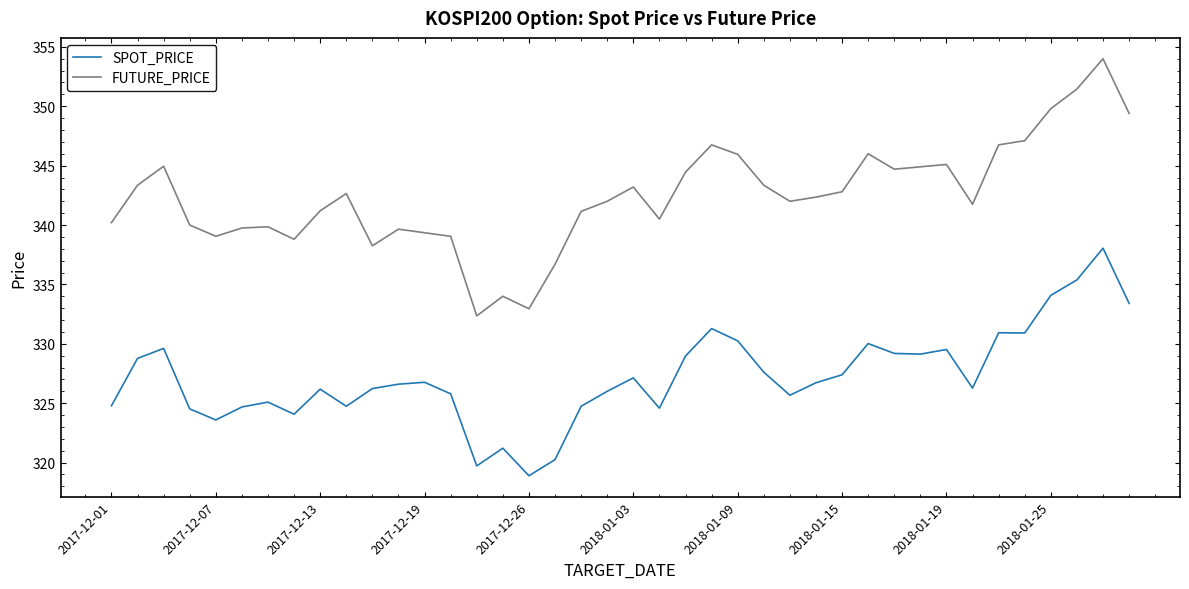

What is the smallest value displayed?

318.9